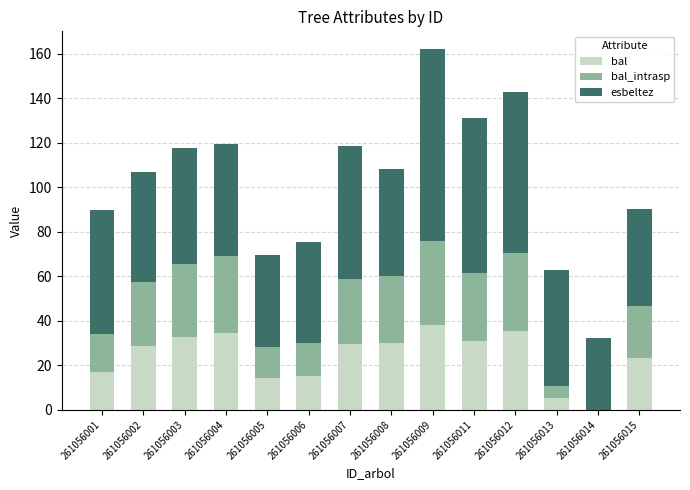

At which category is the sum across all series the highest?

261056009